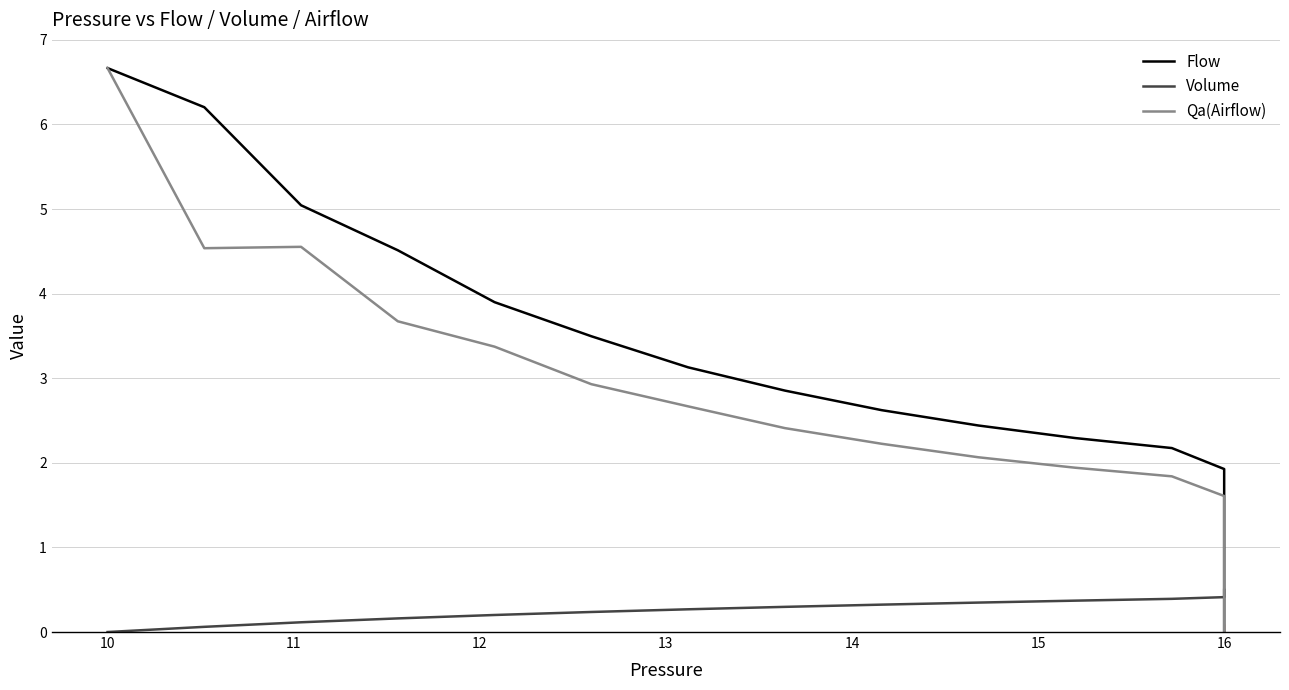

Is it true that Qa(Airflow) equals 0.0 at 16?

False